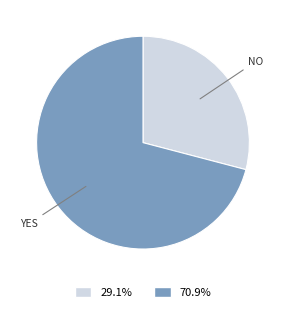

Is there any slice that represents more than half of the pie?

Yes